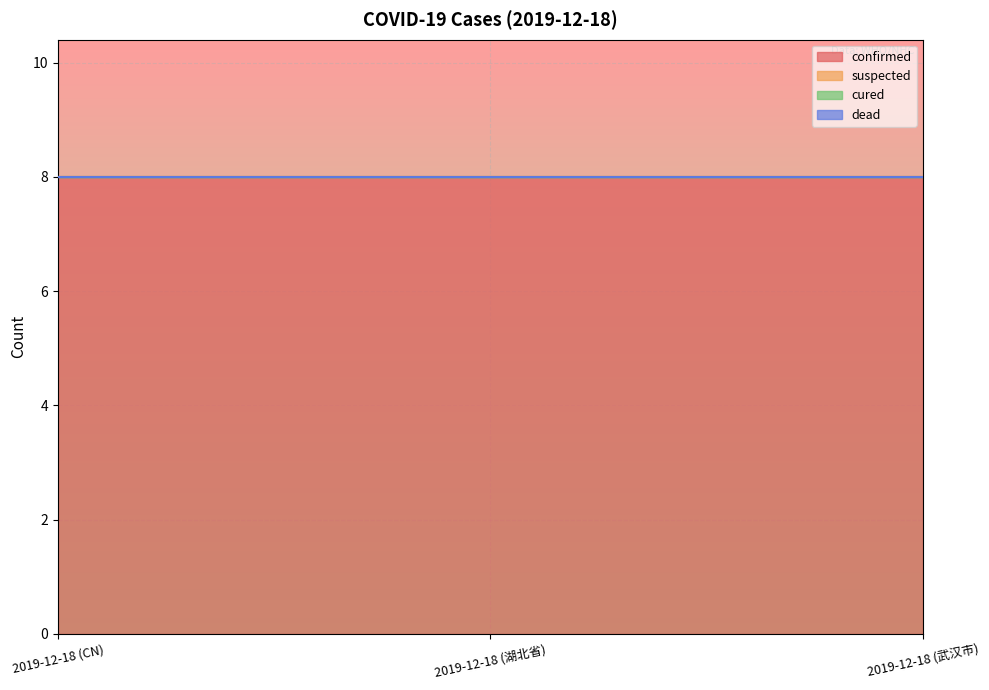

At which category does the chart reach its minimum across all series?

2019-12-18 (CN)